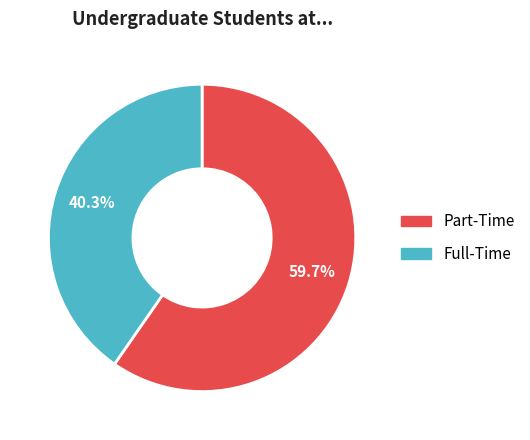

How many slices are in this pie chart?

2